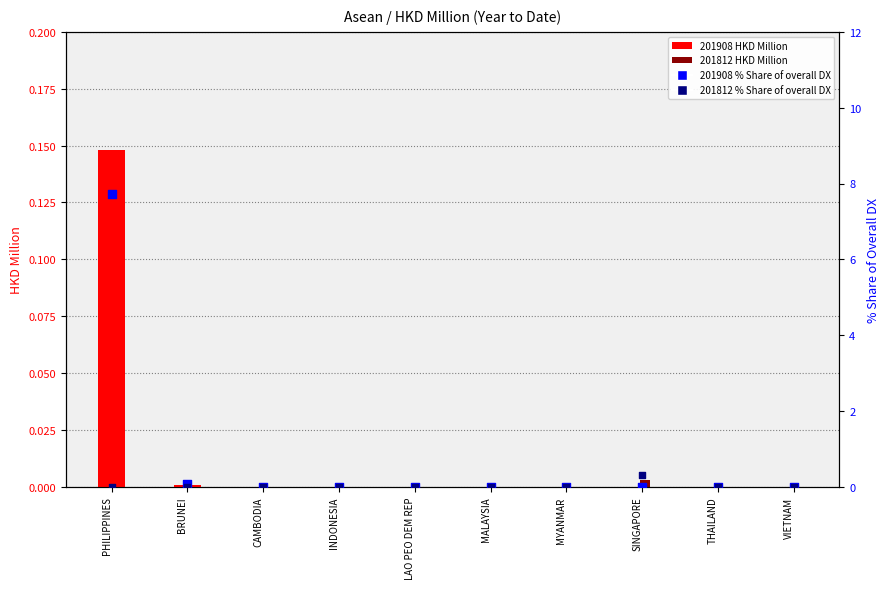

Which series has the largest total across all categories?

201908 % Share of overall DX